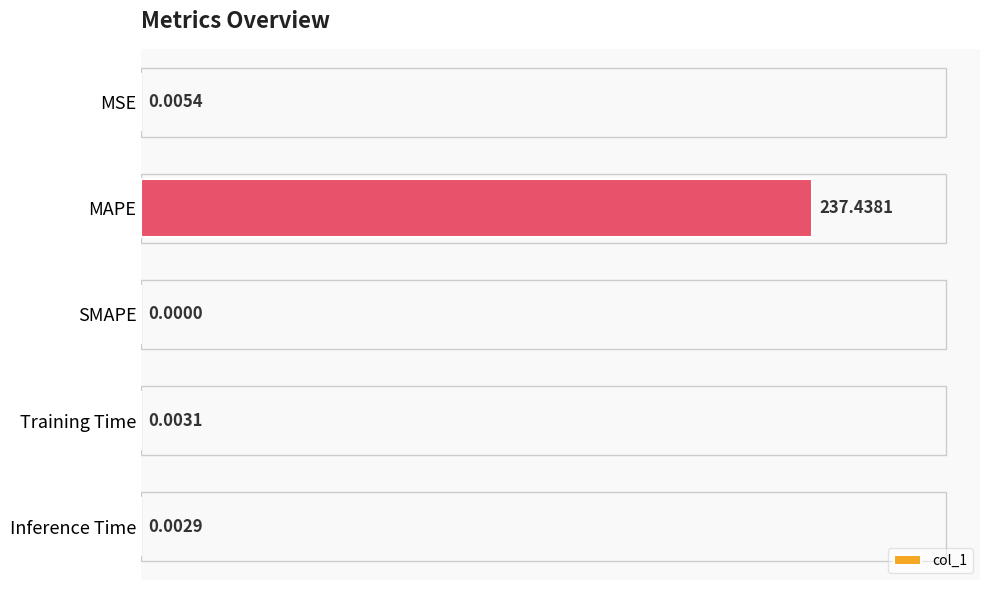

Between Inference Time and MAPE, which is larger?

MAPE